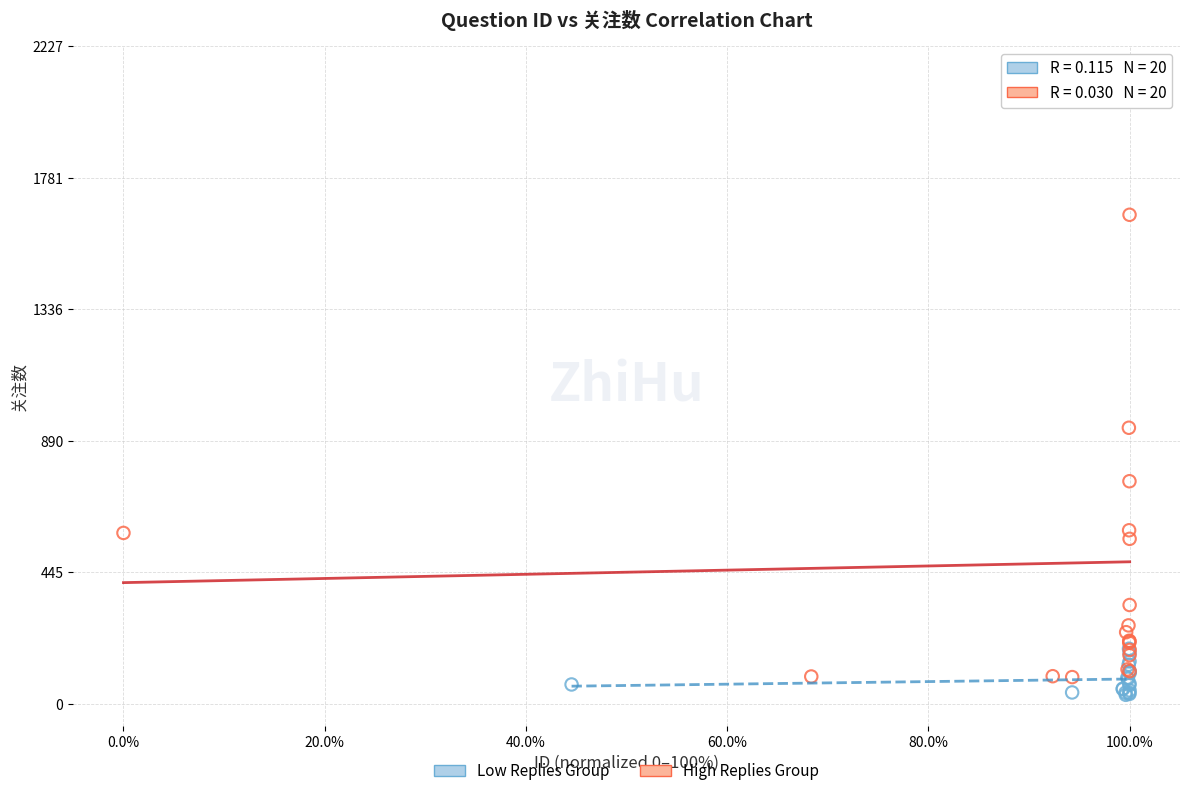

What are all the series names shown in the legend?

Low Replies Group, High Replies Group